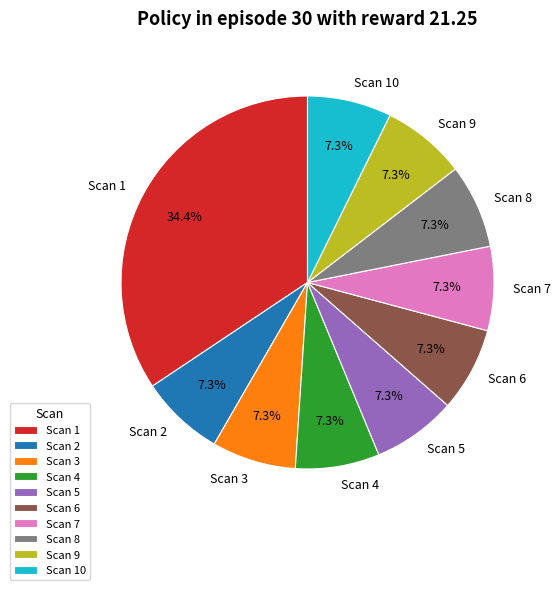

Count the number of slices in the pie.

10